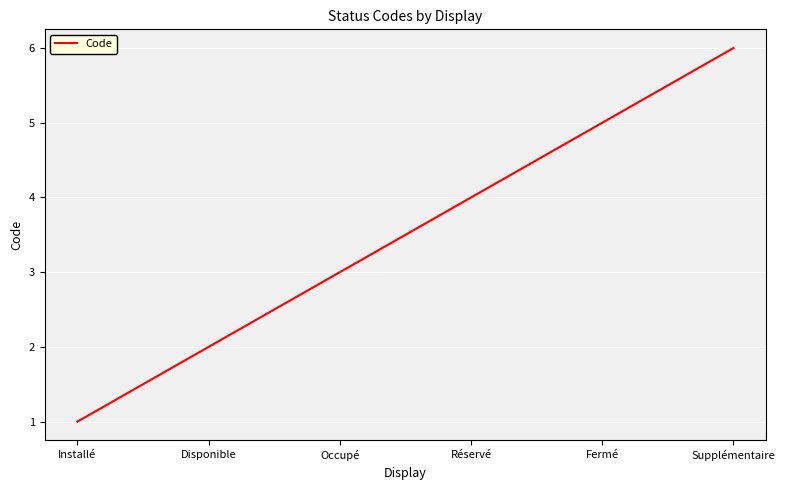

Which label corresponds to the largest value in the chart?

Supplémentaire